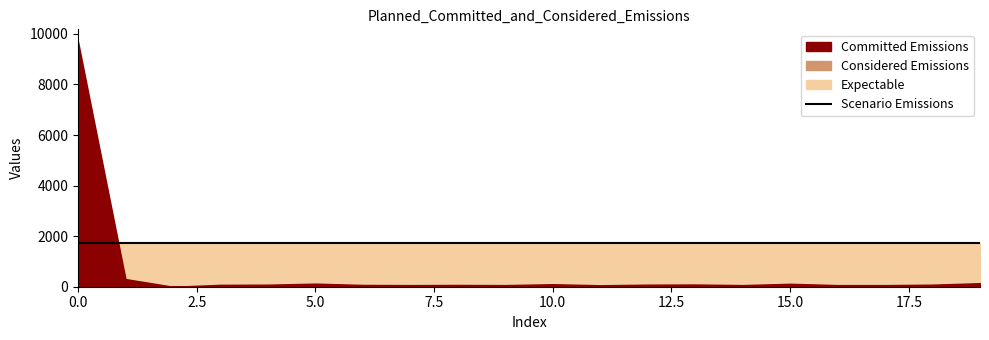

True or false: Expectable and Committed Emissions intersect in this chart.

True